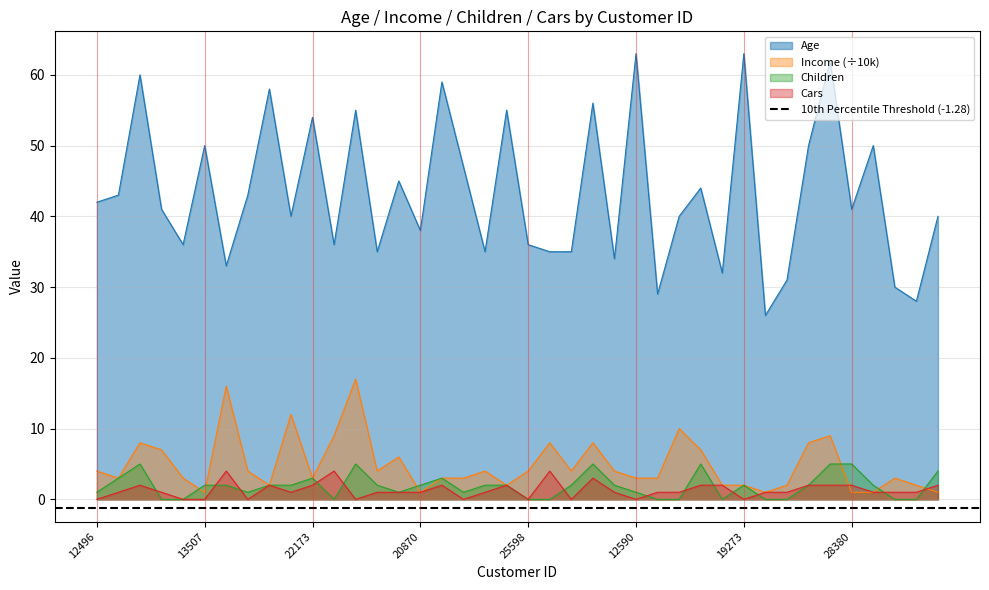

Where is the first local maximum for Income?

14177